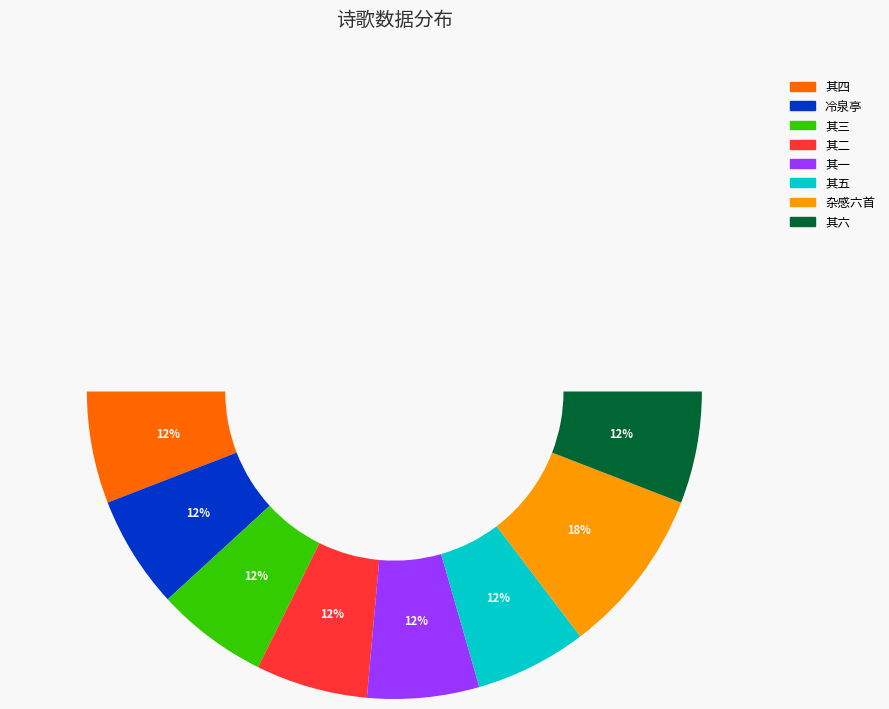

Rank the categories by value from highest to lowest.

杂感六首（万历初，江陵当国时作）, 冷泉亭（以下《竹箭篇》诸帙，皆万历初年作）, 杂感六首（万历初，江陵当国时作） 其六, 杂感六首（万历初，江陵当国时作） 其五, 杂感六首（万历初，江陵当国时作） 其四, 杂感六首（万历初，江陵当国时作） 其三, 杂感六首（万历初，江陵当国时作） 其二, 杂感六首（万历初，江陵当国时作） 其一